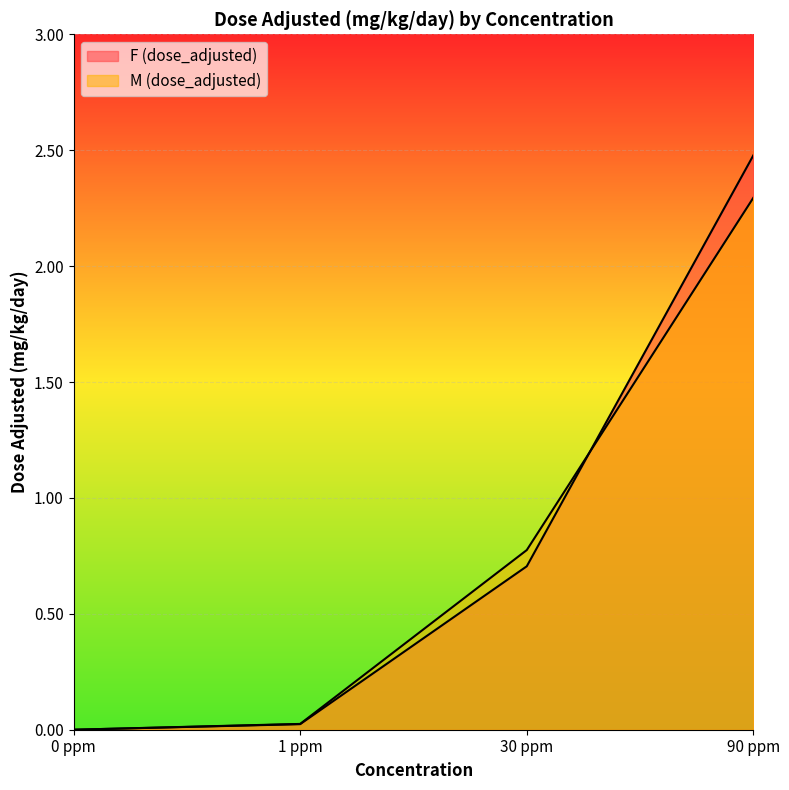

Where do F (dose_adjusted) and M (dose_adjusted) first cross each other?

30 ppm and 90 ppm